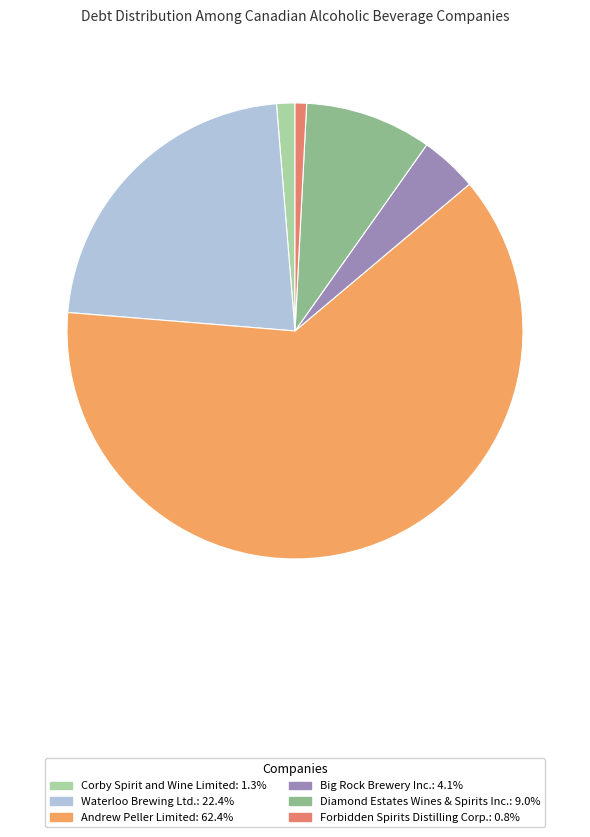

Approximately how many times larger is the value at Diamond Estates Wines & Spirits Inc. compared to Corby Spirit and Wine Limited?

6.9